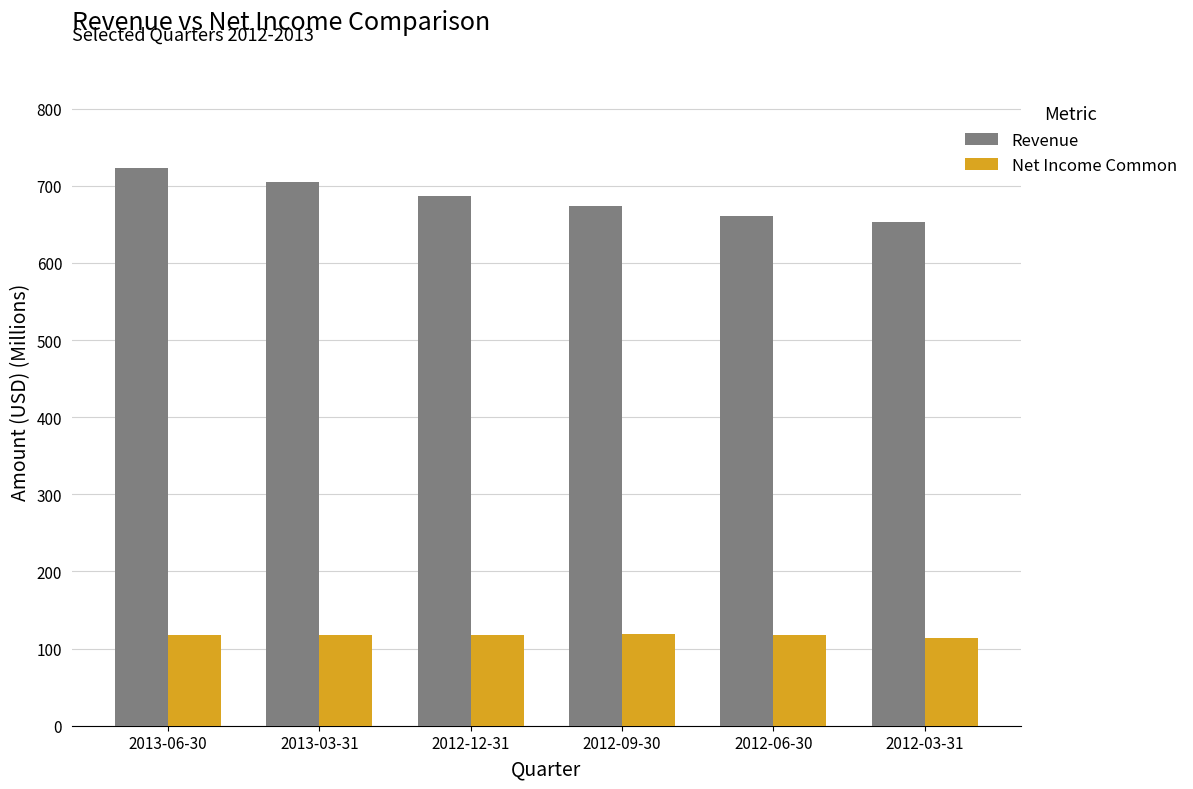

What is the value of the Net Income Common bar at the 3rd from the left?

118.1